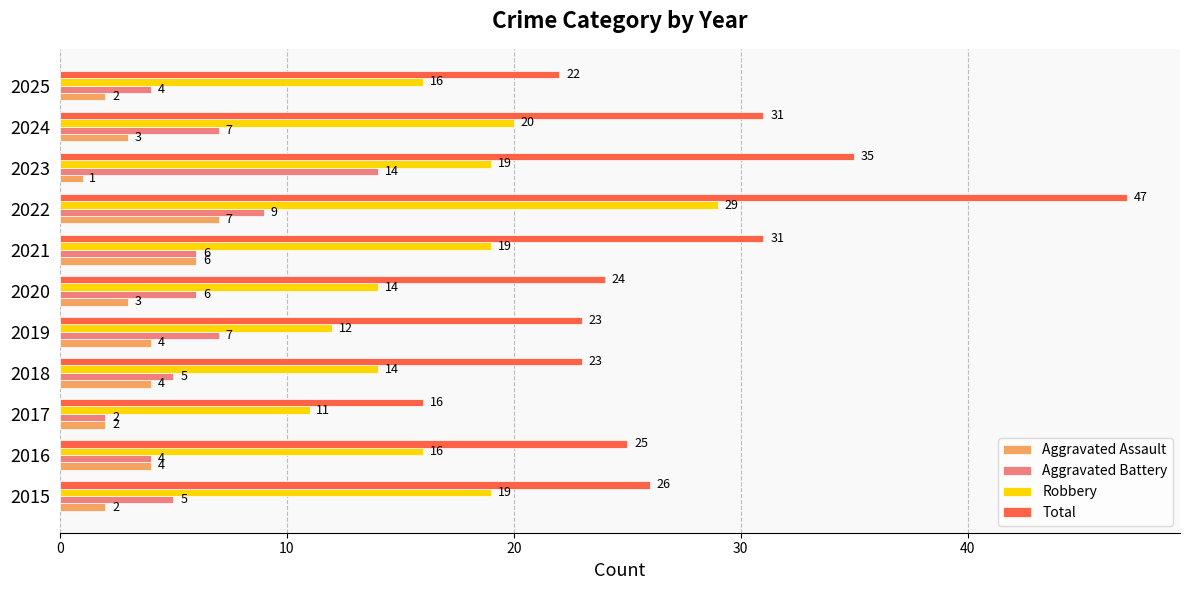

At which label is Robbery closest to 20?

2024